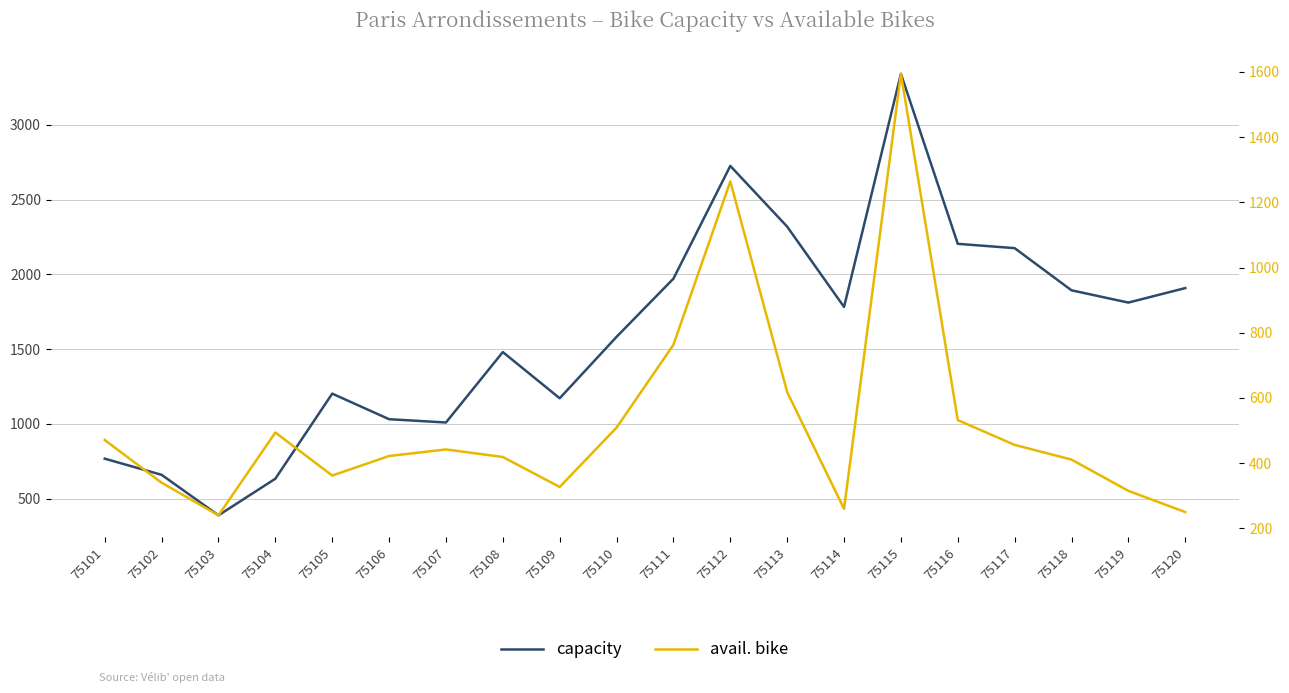

True or false: capacity and avail. bike cross at least once.

False